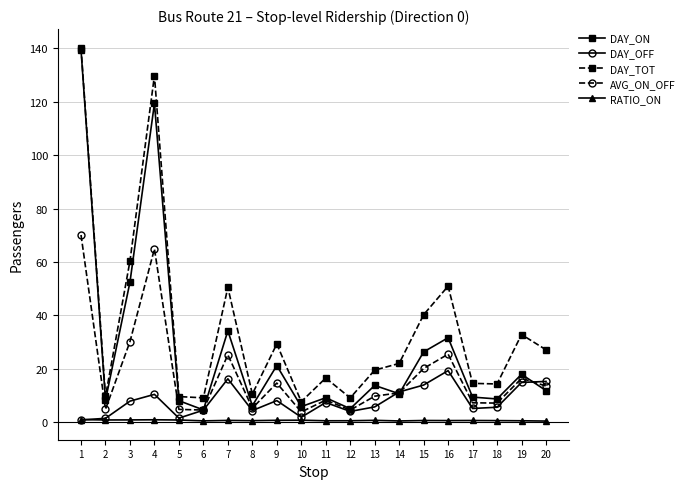

What is the smallest value displayed?

0.4